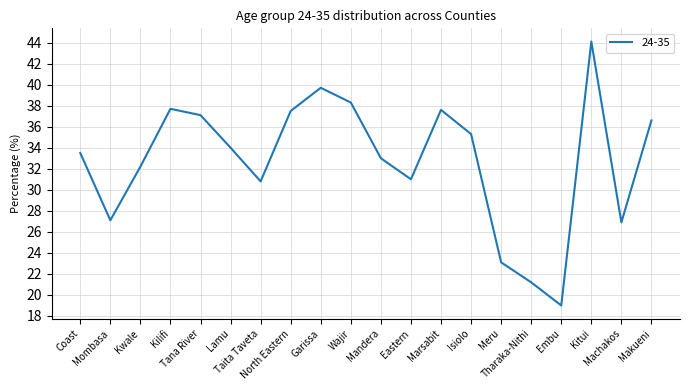

What is the smallest value displayed?

19.0